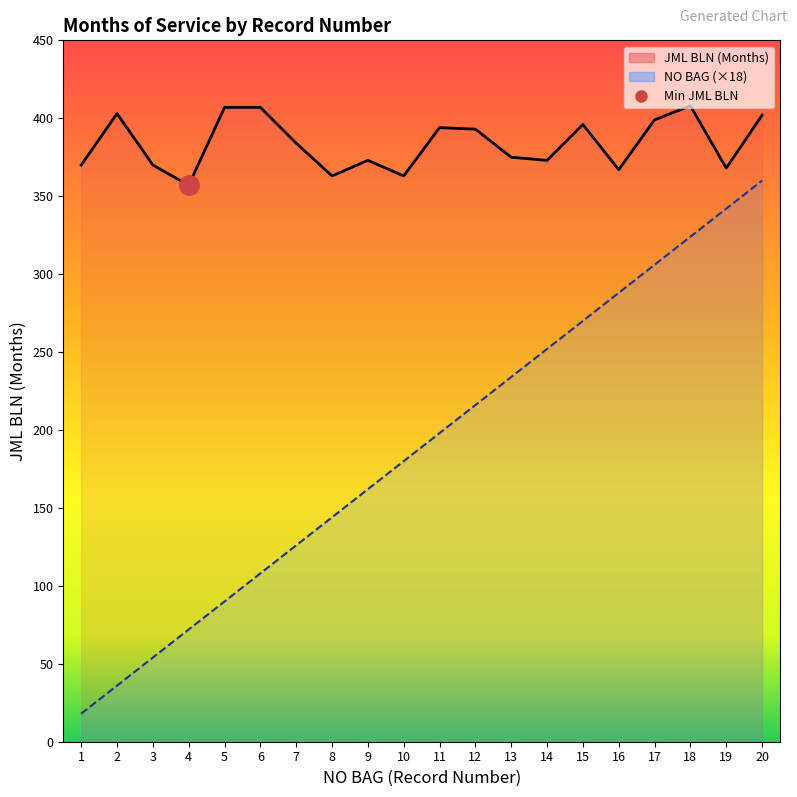

What are all the series names shown in the legend?

JML BLN, NO BAG